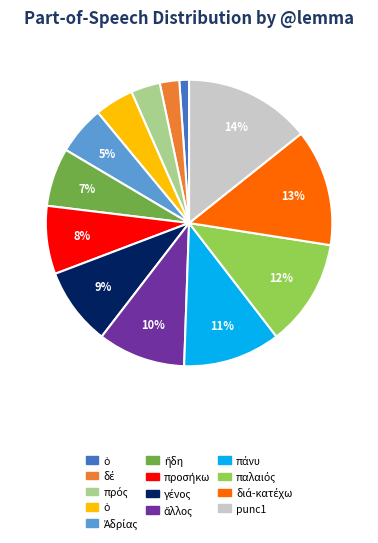

Is there any slice that represents more than half of the pie?

No